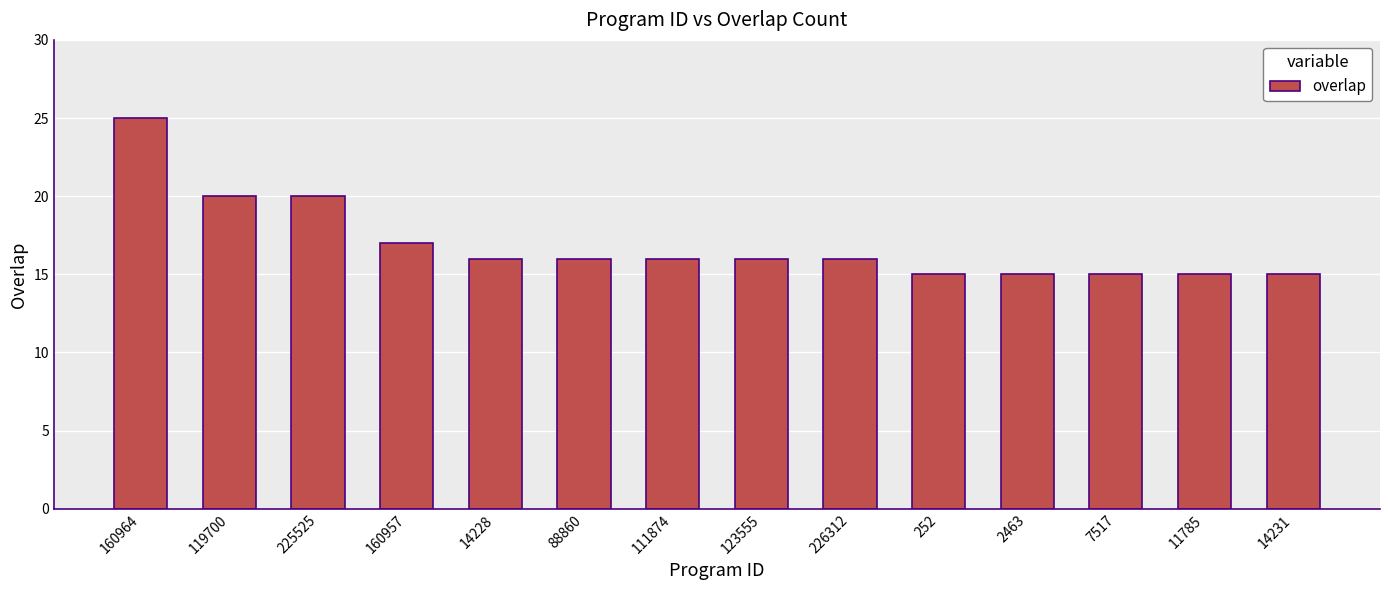

What is the minimum value shown in the chart?

15